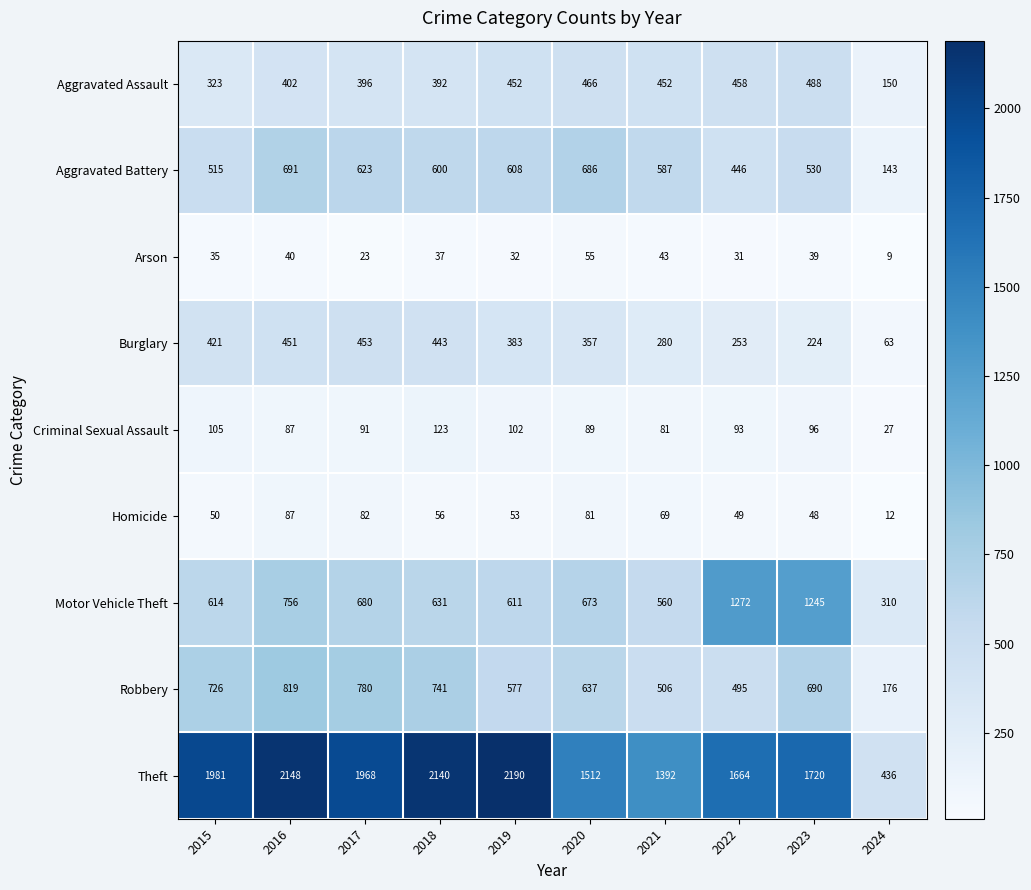

What is the approximate value of Burglary at 2022?

253